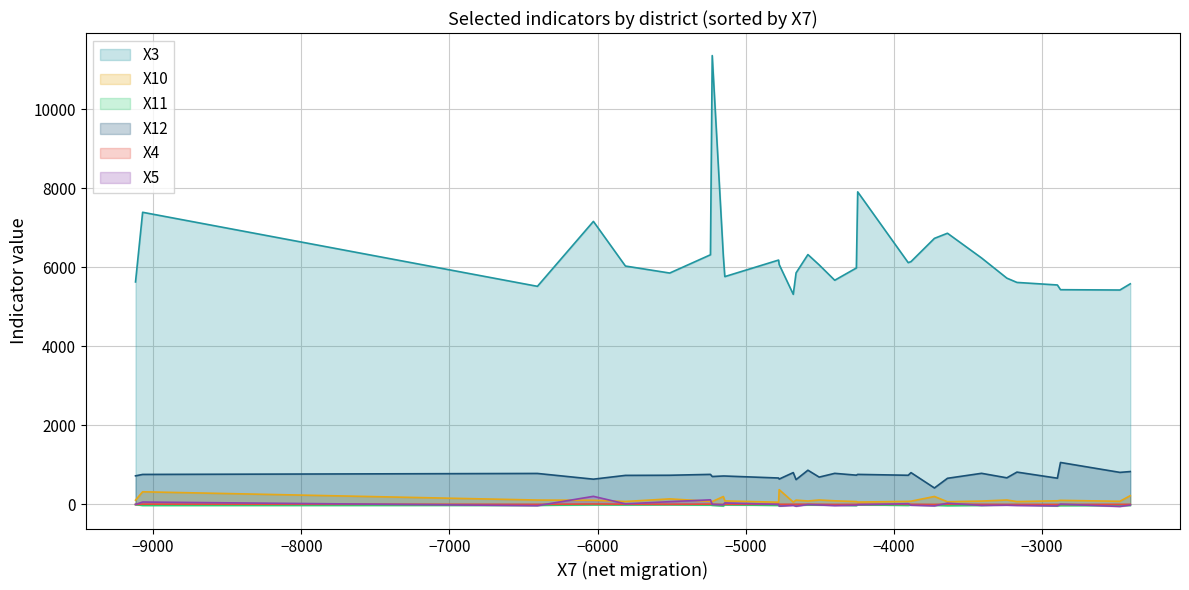

What is the lowest value of the X12 series?

409.0